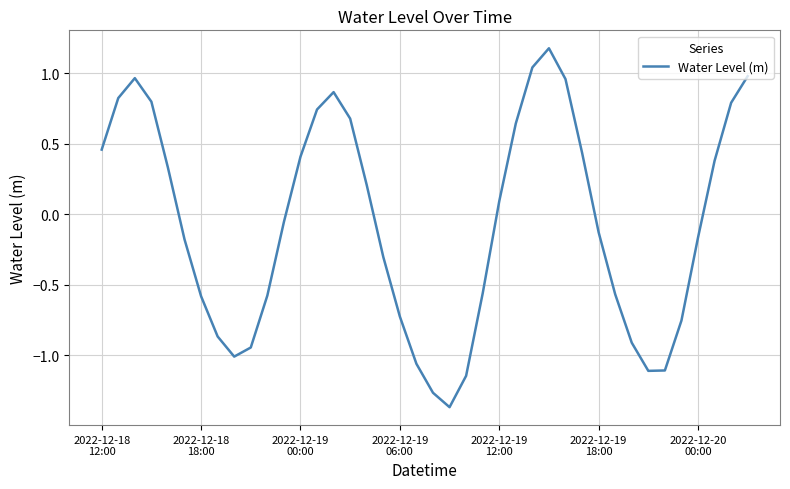

What is the greatest value displayed?

1.2